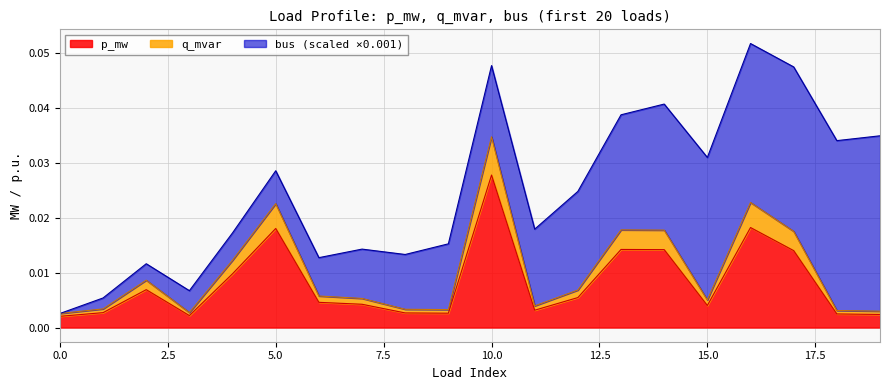

True or false: p_mw and q_mvar intersect in this chart.

False